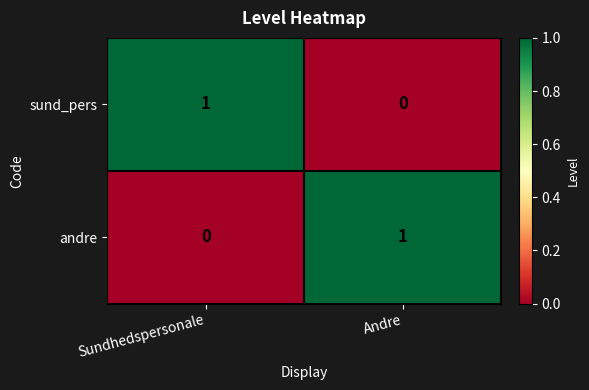

Rank the categories by andre value from highest to lowest.

Andre, Sundhedspersonale